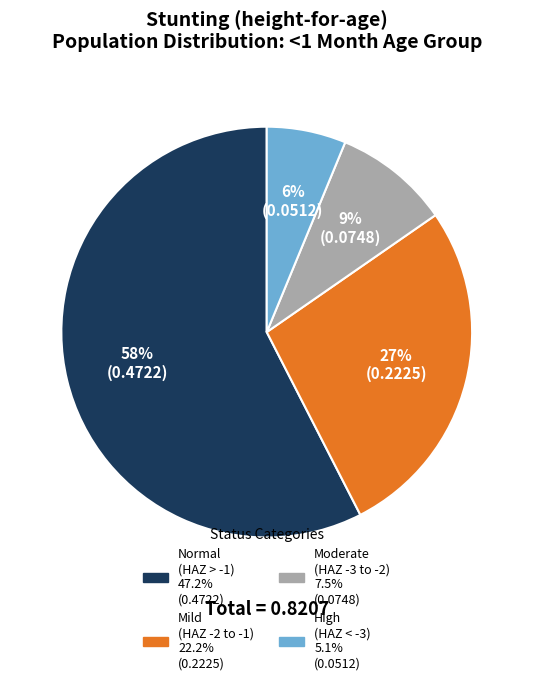

Does any single category account for the majority?

Yes